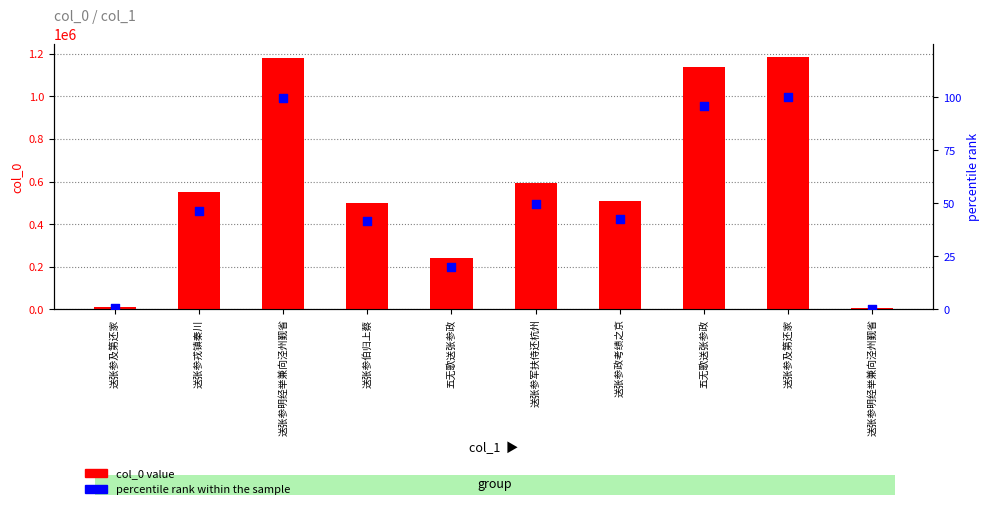

Is the value of percentile rank within the sample at 五无歌送张参政 greater than the value of col_0 value at 送张参戎镇秦川?

No